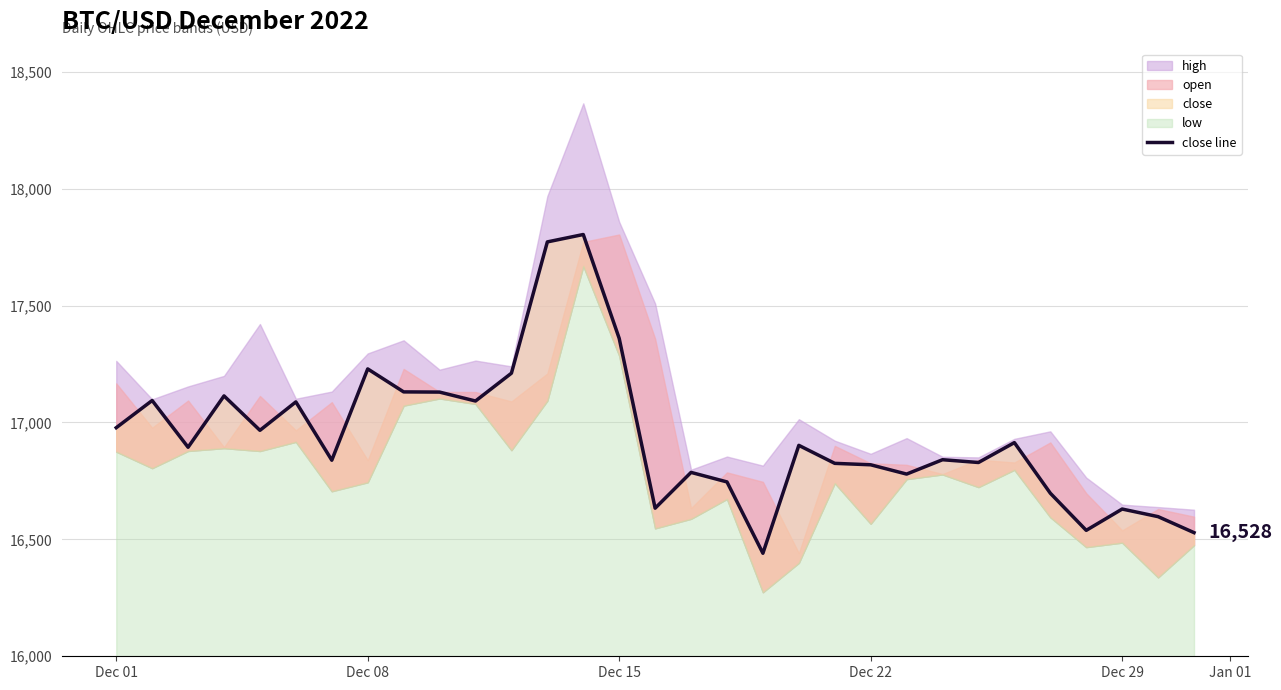

At which label does the data first exceed 16894?

Dec 01